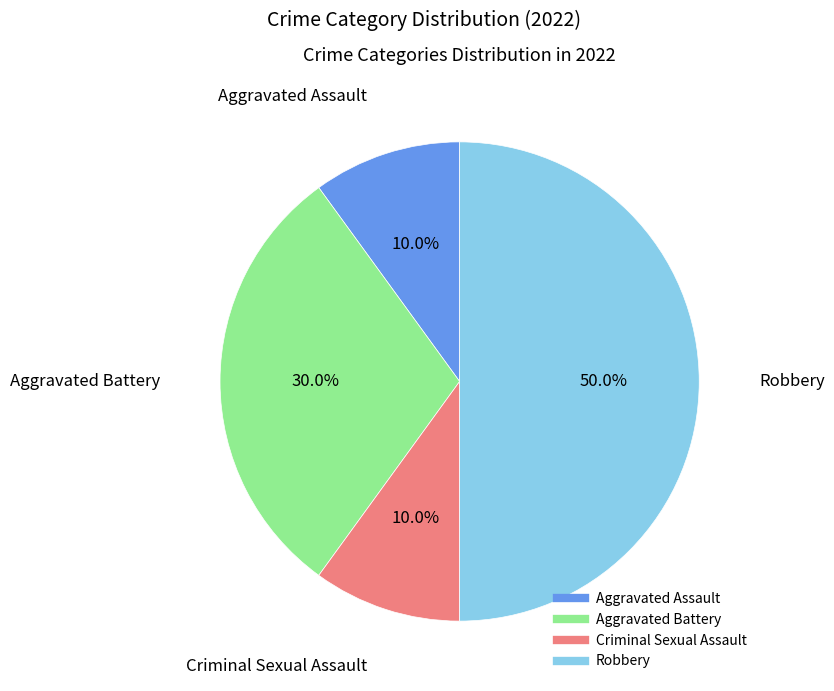

What percentage is the Robbery slice, to the nearest percent?

50%